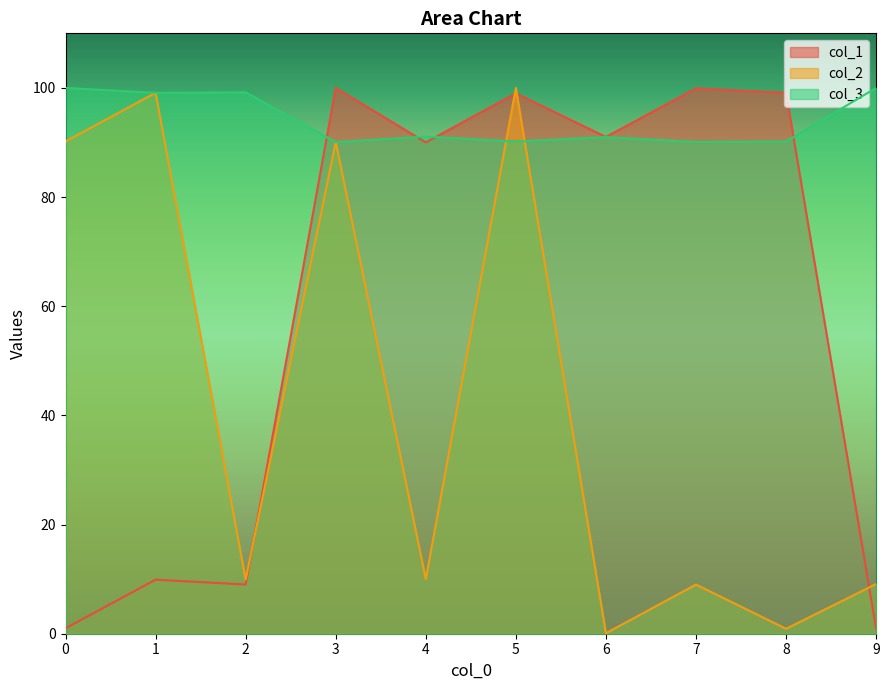

What is the average value of the col_2 series?

41.8